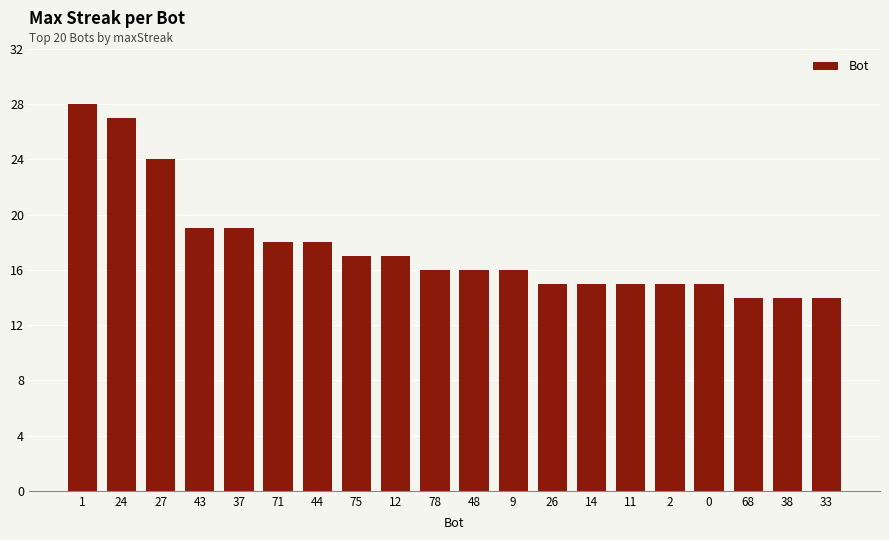

Is it true that the value at 12 is 17?

True